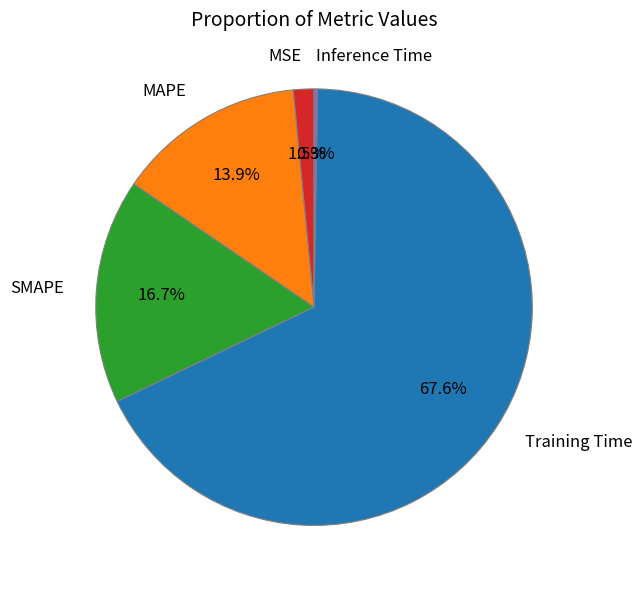

The MAPE slice represents 23% of the pie. True or false?

False